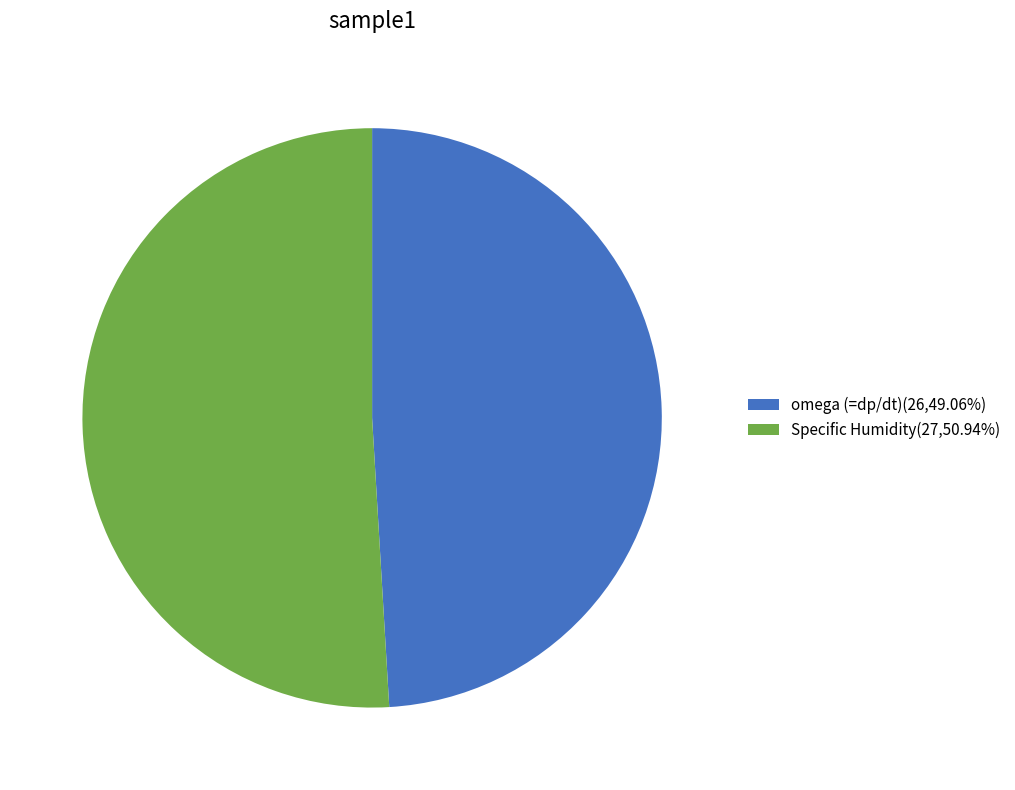

Do Specific Humidity(27,50.94%) and omega (=dp/dt)(26,49.06%) together represent more than half of the pie?

Yes